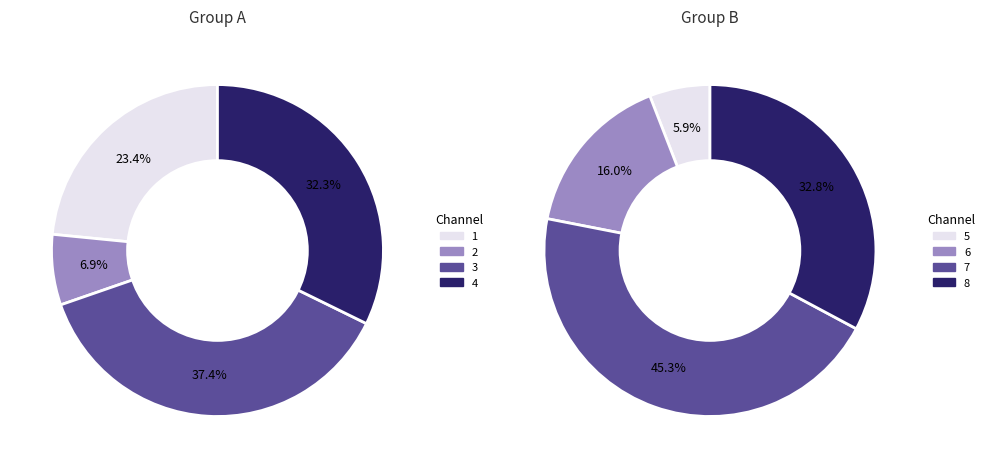

Which slice is the smallest?

5